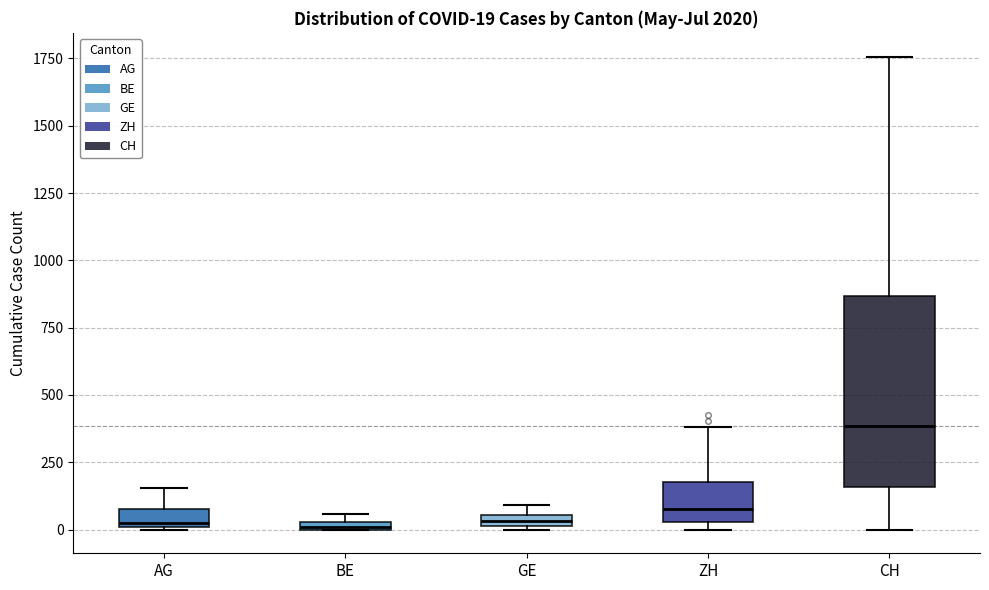

Comparing the boxes themselves (not the whiskers), which one is the tallest?

CH